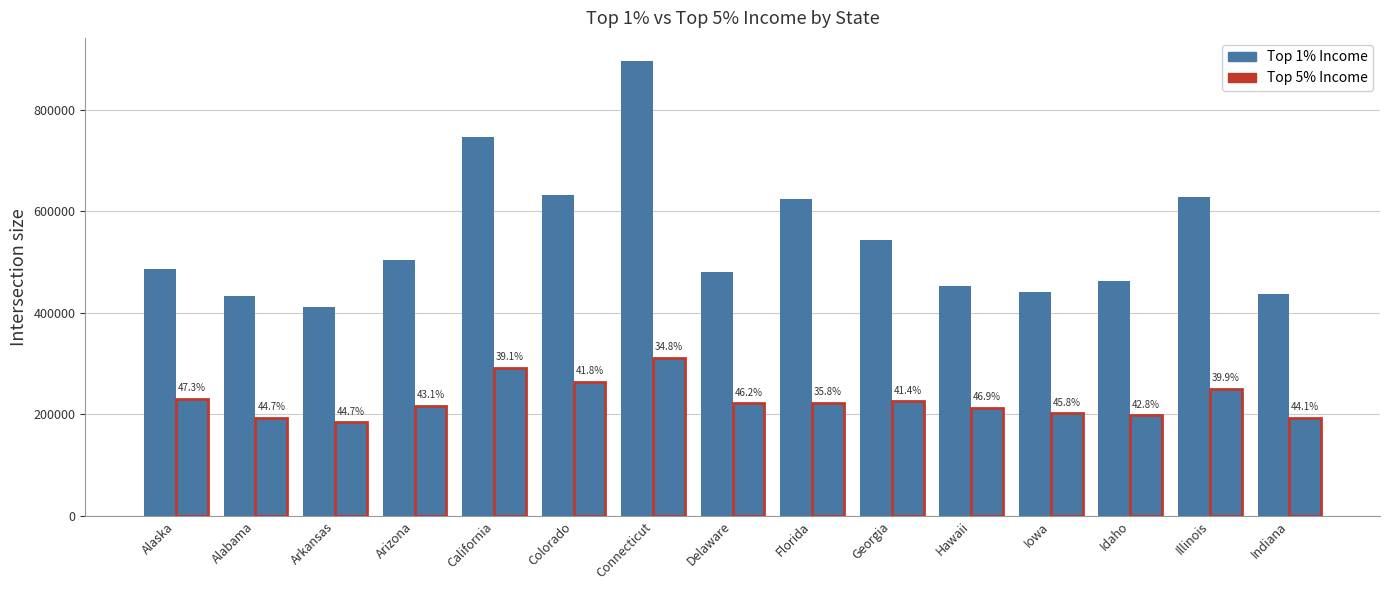

Does the chart contain stacked bars?

No